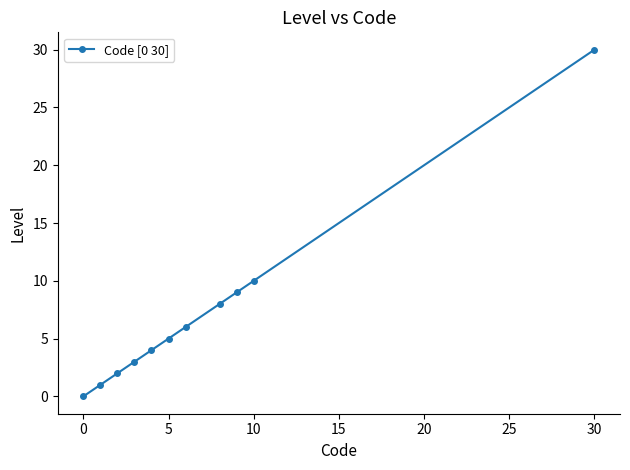

True or false: the data has more than 2 interior local peaks.

False